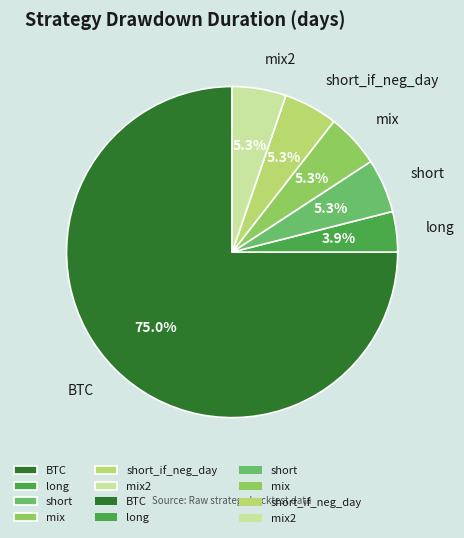

To the nearest percent, what is the average slice percentage?

17%